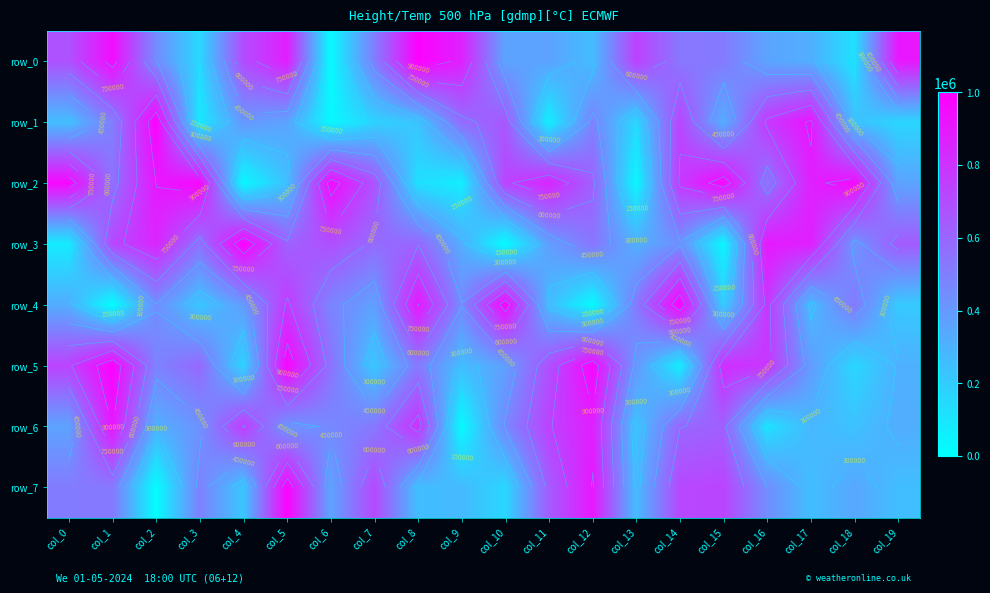

What is the sum of the row_5 values at col_16 and col_1?

1779151